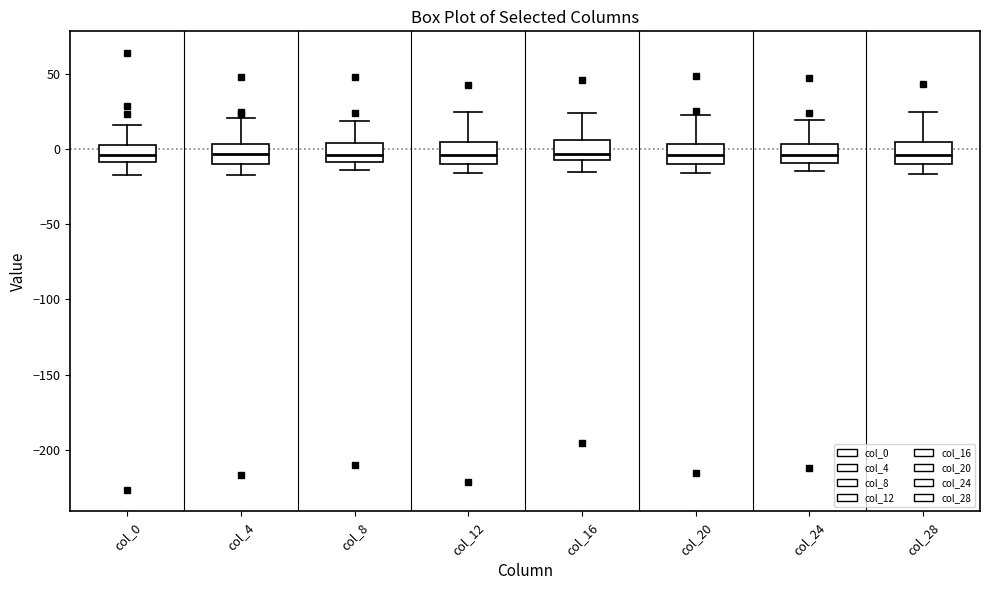

Reading left to right, read every box against the y-axis: the position of its median line, the range the box covers, and the ends of its whiskers. The values are not printed on the chart, so give them approximately, as read against the axis.

col_0: median -5, box -10 to 5, whiskers -15 to 15
col_4: median -5, box -10 to 5, whiskers -15 to 20
col_8: median -5, box -10 to 5, whiskers -15 to 20
col_12: median -5, box -10 to 5, whiskers -15 to 25
col_16: median -5 (just above the box's lower edge), box -5 to 5, whiskers -15 to 25
col_20: median -5, box -10 to 5, whiskers -15 to 25
col_24: median -5, box -10 to 5, whiskers -15 to 20
col_28: median -5, box -10 to 5, whiskers -15 to 25